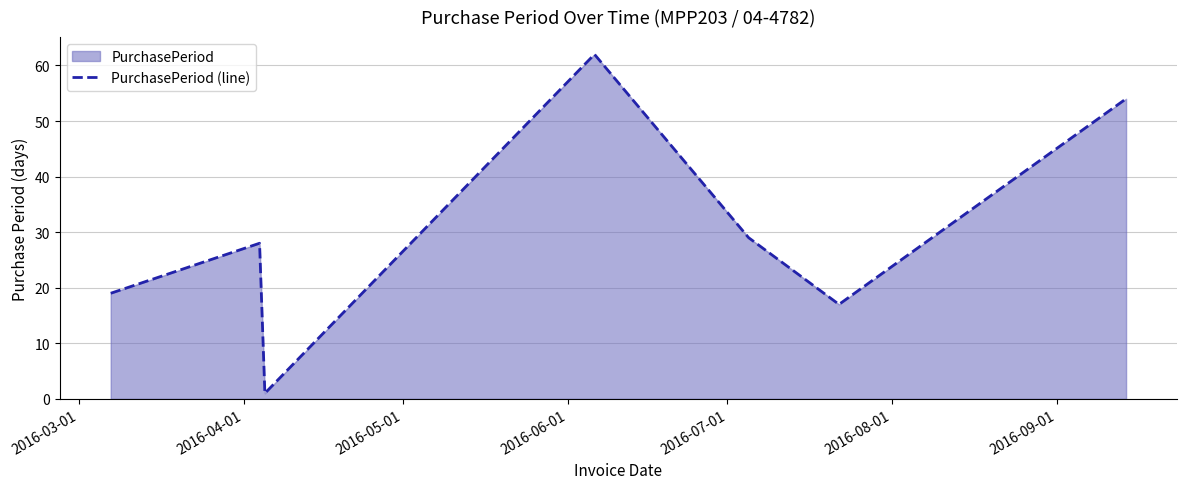

What is the average value?

30